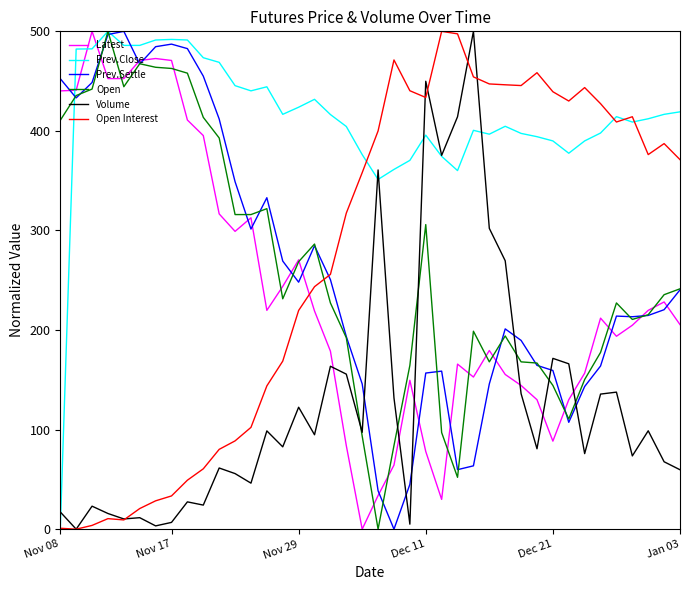

Which series has the largest total across all categories?

Prev.Close